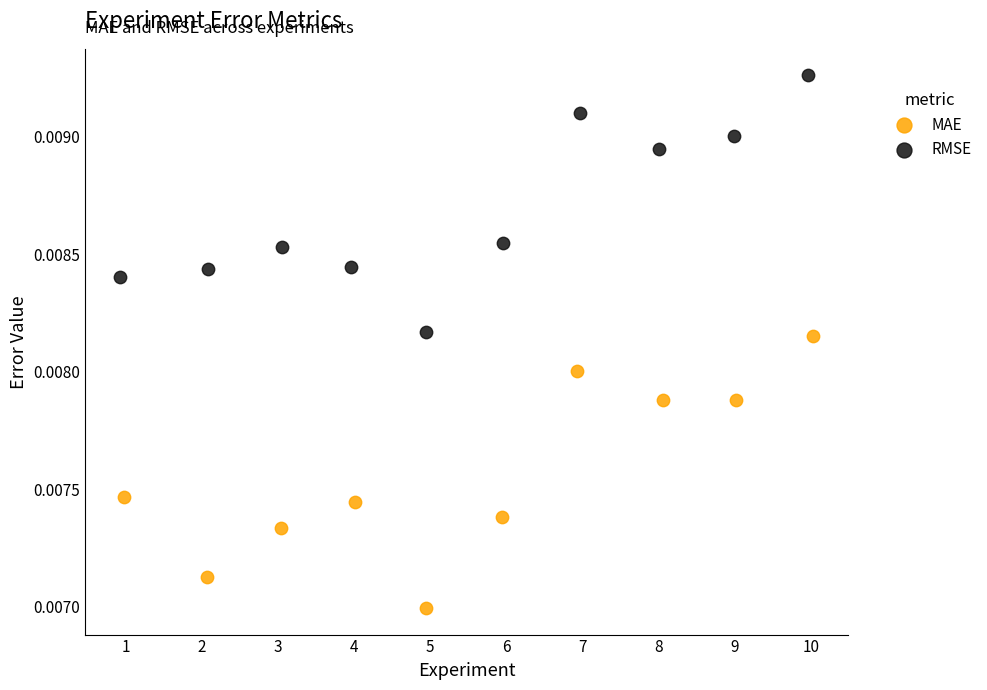

Which series contains the highest Y value?

RMSE